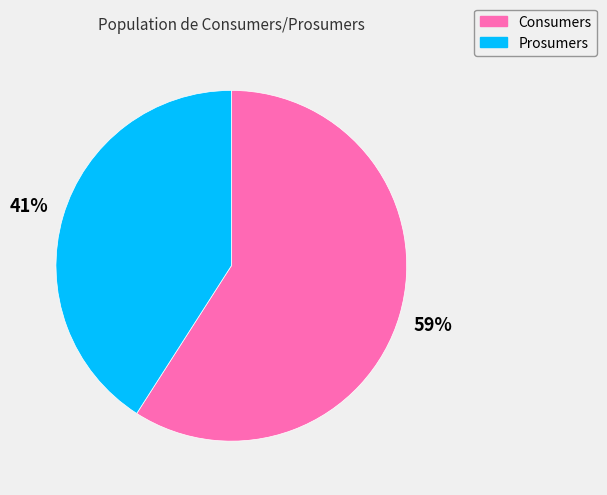

Is the sum of Consumers and Prosumers greater than half?

Yes